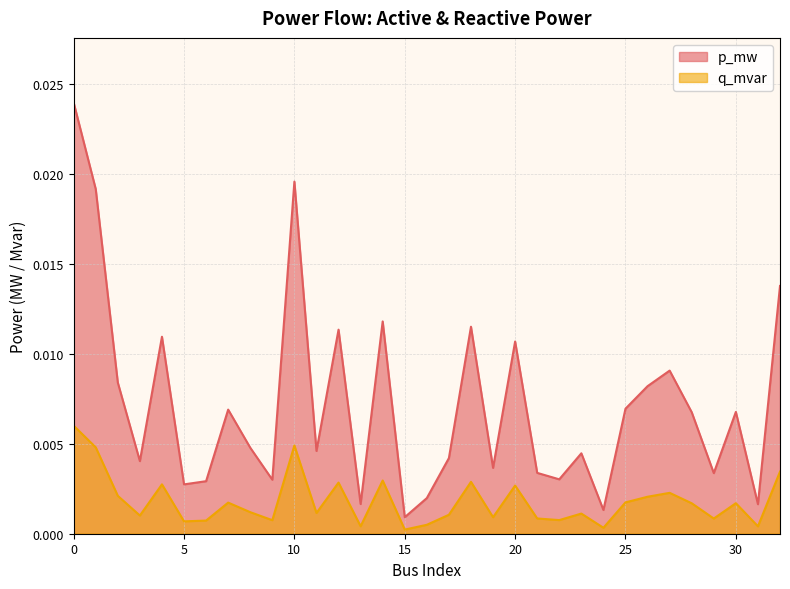

Where is the first local minimum for q_mvar?

3